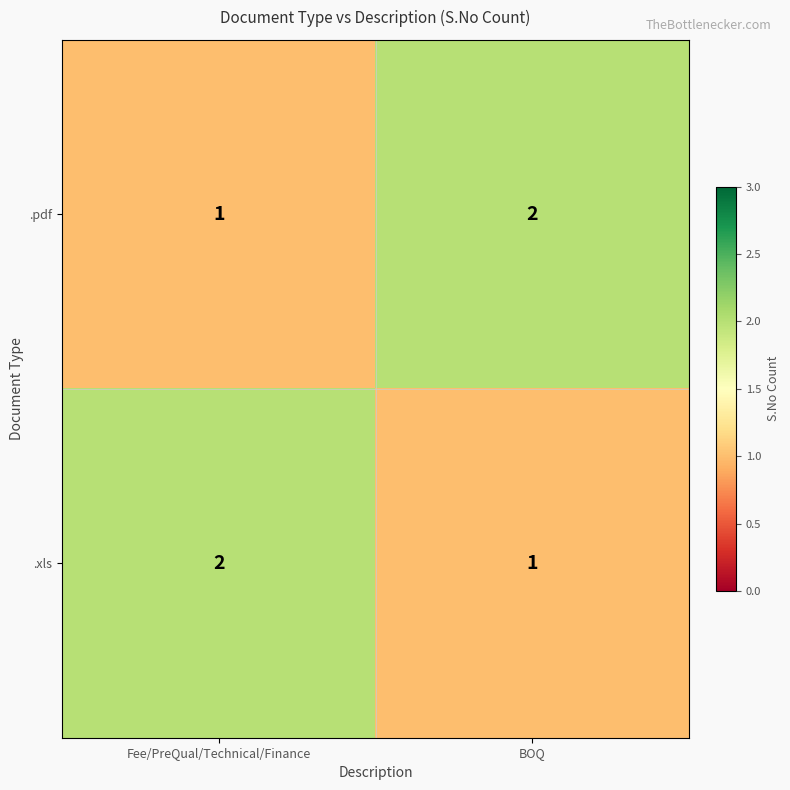

Is it true that .xls equals 2 at BOQ?

False